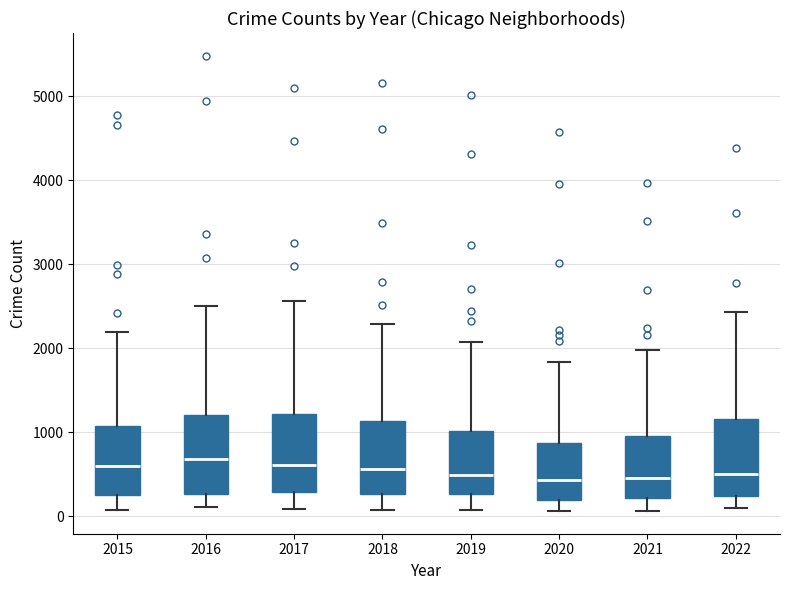

Reading left to right, transcribe this box plot: for each box, give where its median line is, the range the box spans, and where its two whiskers end, as read against the y-axis. The values are not printed on the chart, so give them approximately, as read against the axis.

2015: median 600, box 300 to 1100, whiskers 100 to 2200
2016: median 700, box 300 to 1200, whiskers 100 to 2500
2017: median 600, box 300 to 1200, whiskers 100 to 2600
2018: median 600, box 300 to 1100, whiskers 100 to 2300
2019: median 500, box 300 to 1000, whiskers 100 to 2100
2020: median 400, box 200 to 900, whiskers 100 to 1800
2021: median 500, box 200 to 1000, whiskers 100 to 2000
2022: median 500, box 200 to 1200, whiskers 100 to 2400